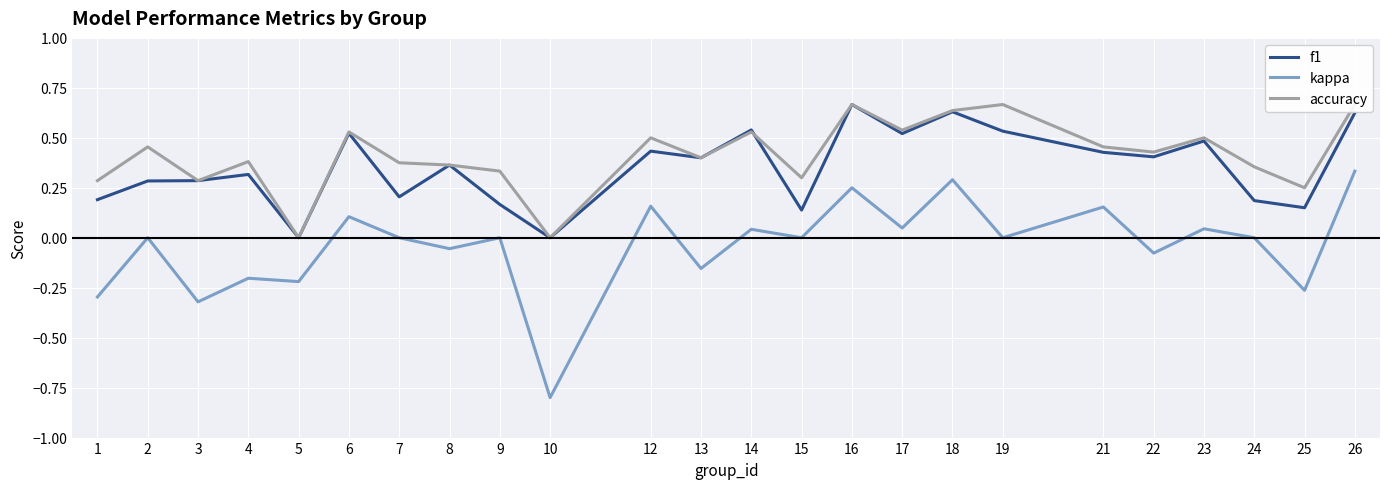

Reading left to right, what are all the values shown in this chart?

f1: 1=0.2	2=0.3	3=0.3	4=0.3	5=0.0	6=0.5	7=0.2	8=0.4	9=0.2	10=0.0	12=0.4	13=0.4	14=0.5	15=0.1	16=0.7	17=0.5	18=0.6	19=0.5	21=0.4	22=0.4	23=0.5	24=0.2	25=0.2	26=0.6
kappa: 1=-0.3	2=0.0	3=-0.3	4=-0.2	5=-0.2	6=0.1	7=0.0	8=-0.1	9=0.0	10=-0.8	12=0.2	13=-0.2	14=0.0	15=0.0	16=0.2	17=0.0	18=0.3	19=0.0	21=0.2	22=-0.1	23=0.0	24=0.0	25=-0.3	26=0.3
accuracy: 1=0.3	2=0.5	3=0.3	4=0.4	5=0.0	6=0.5	7=0.4	8=0.4	9=0.3	10=0.0	12=0.5	13=0.4	14=0.5	15=0.3	16=0.7	17=0.5	18=0.6	19=0.7	21=0.5	22=0.4	23=0.5	24=0.4	25=0.2	26=0.7